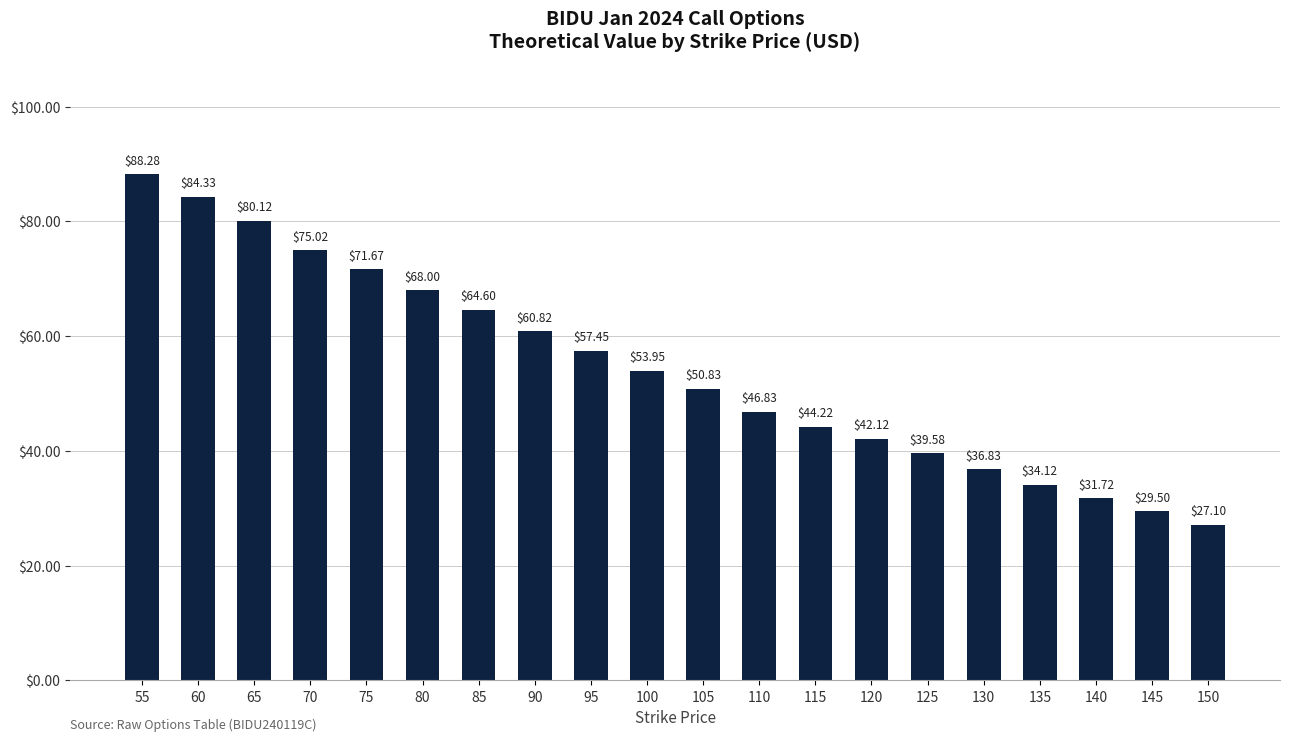

What is the difference between the maximum and minimum values?

61.2